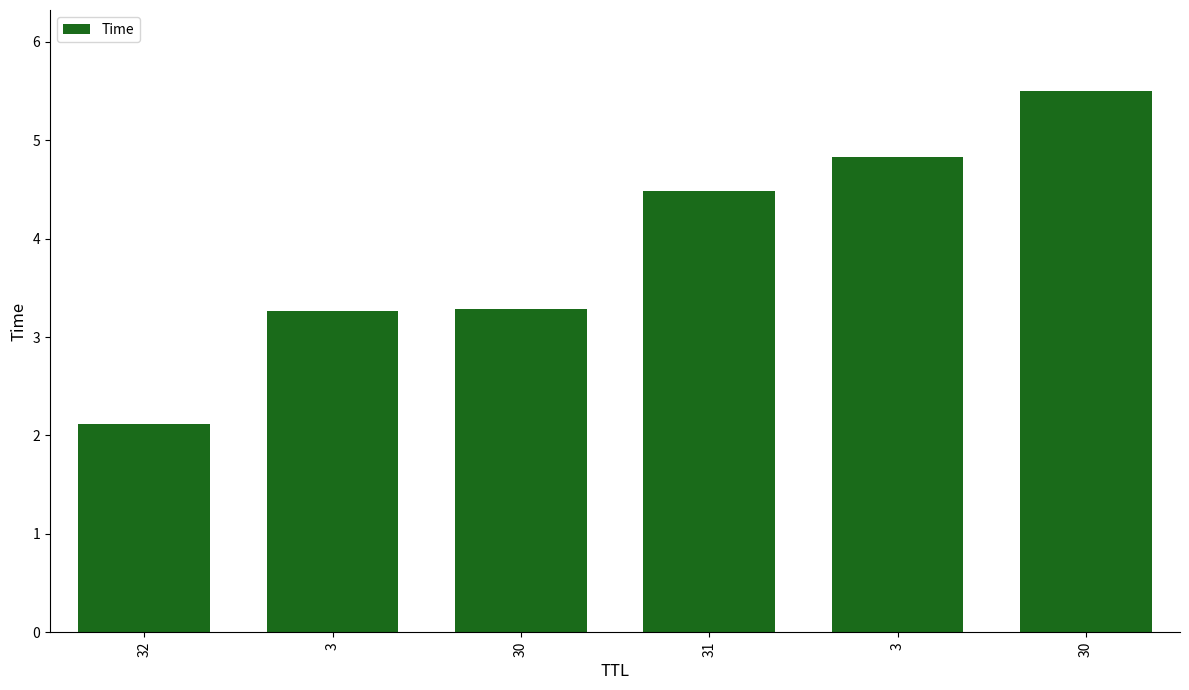

What is the sum of the values at 32 and 30?

5.4